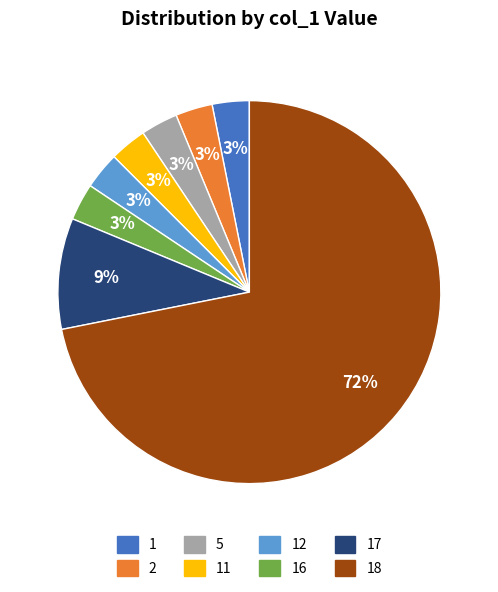

Which category has the biggest portion of the pie?

18